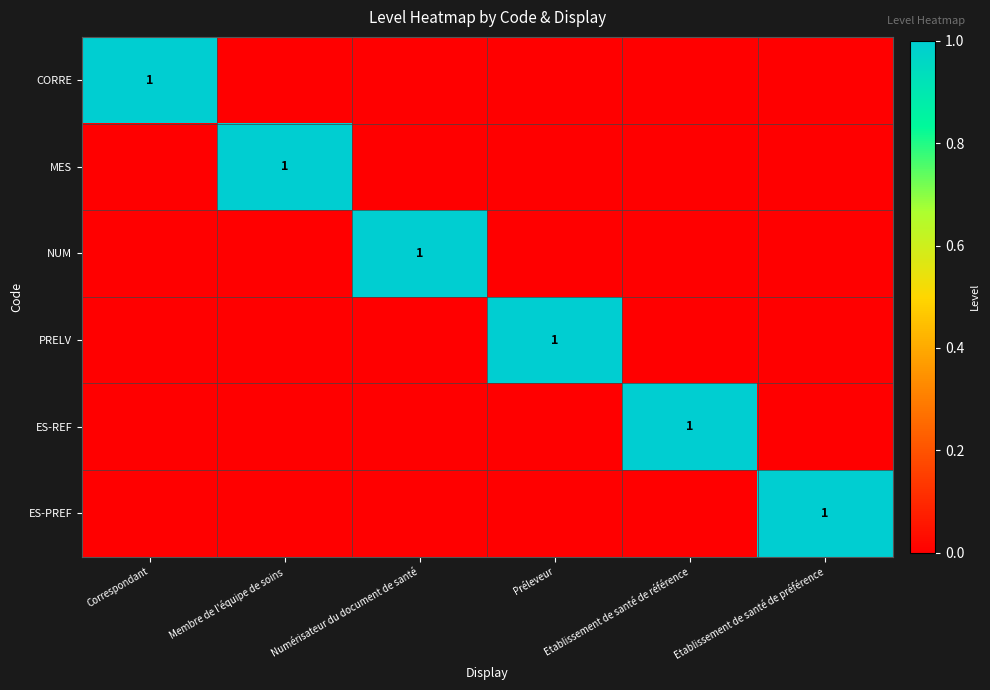

At Préleveur, list the series in order from smallest to largest.

CORRE, MES, NUM, ES-REF, ES-PREF, PRELV